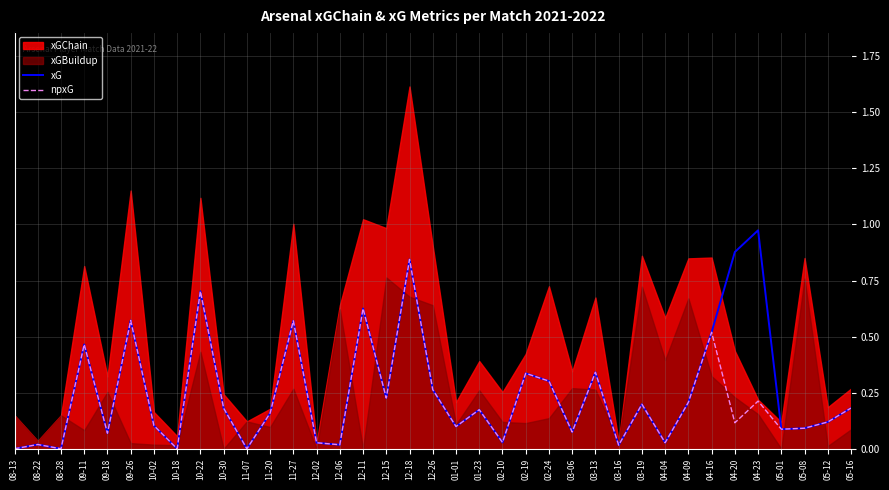

Is the value of xG at 09-11 greater than the value of npxG at 10-18?

Yes